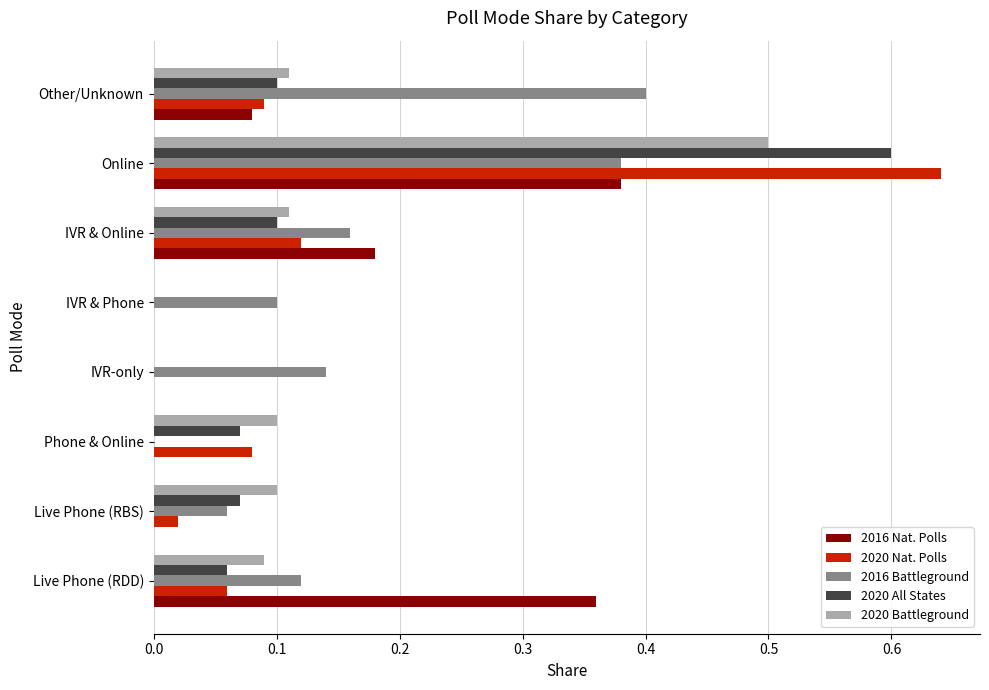

Which series changed the most between Live Phone (RBS) and IVR & Phone?

2020 Battleground